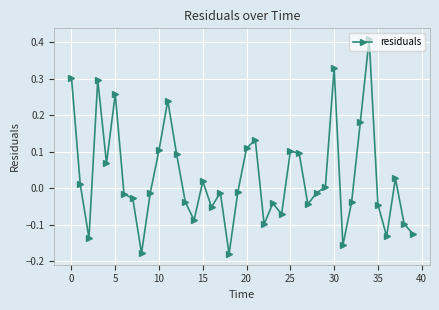

True or false: there are more than 1 points higher than both neighbors.

True